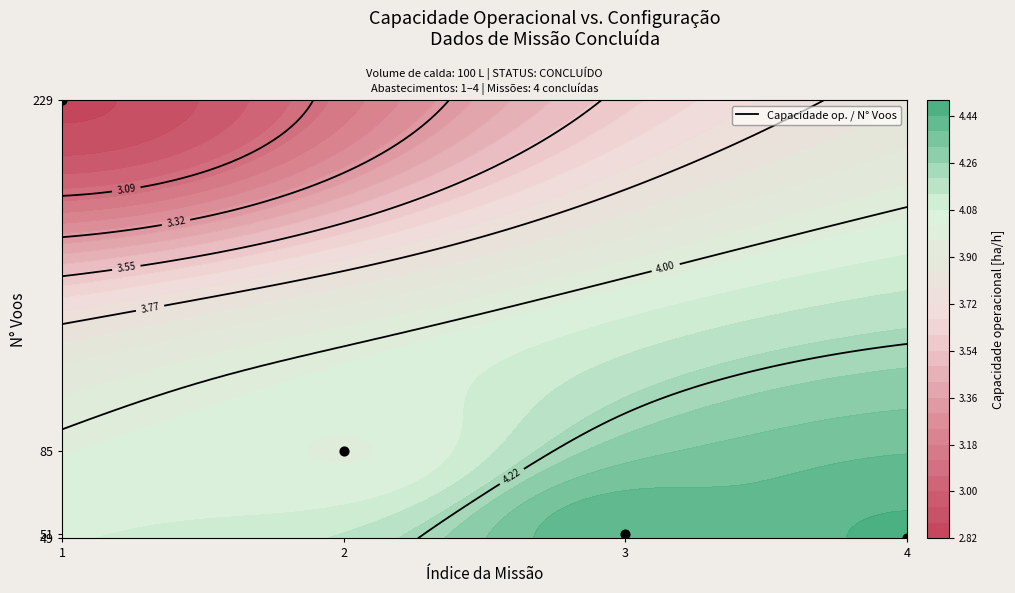

Which category has the highest value across all series?

1